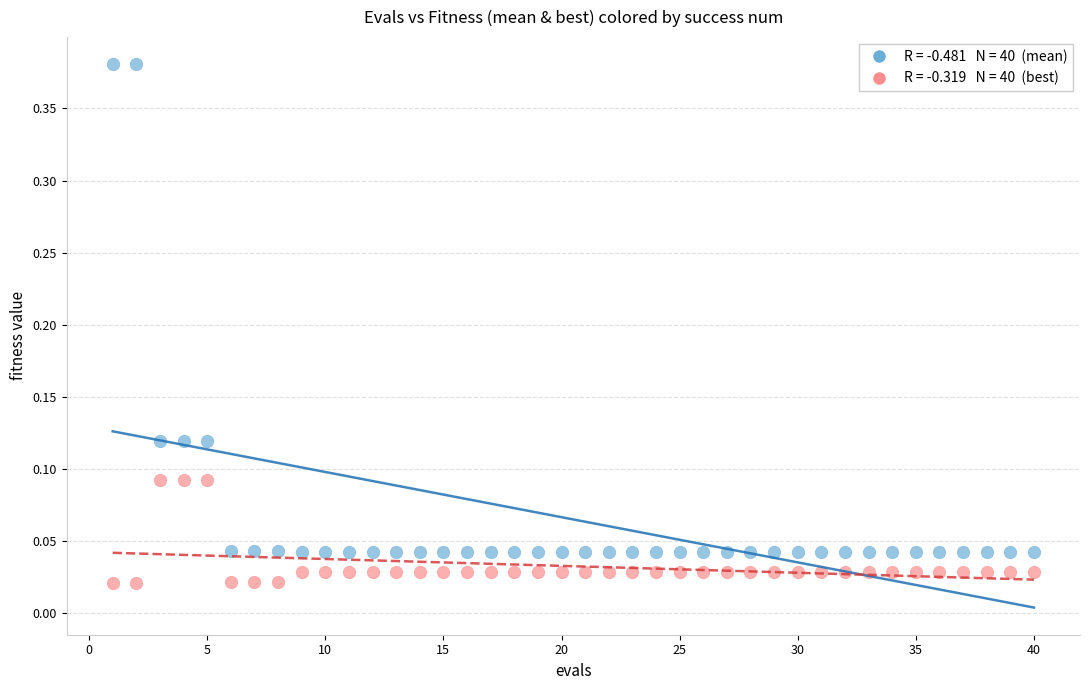

Across all data points, what is the range of X values (max minus min)?

39.0